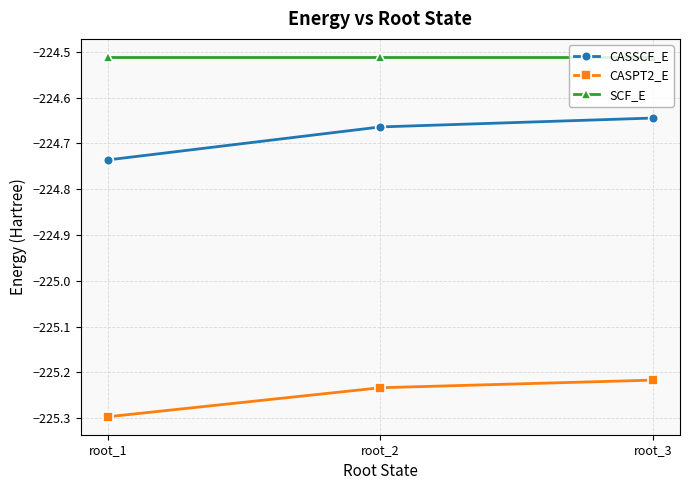

What is the spread (max minus min) of values at root_3?

0.7